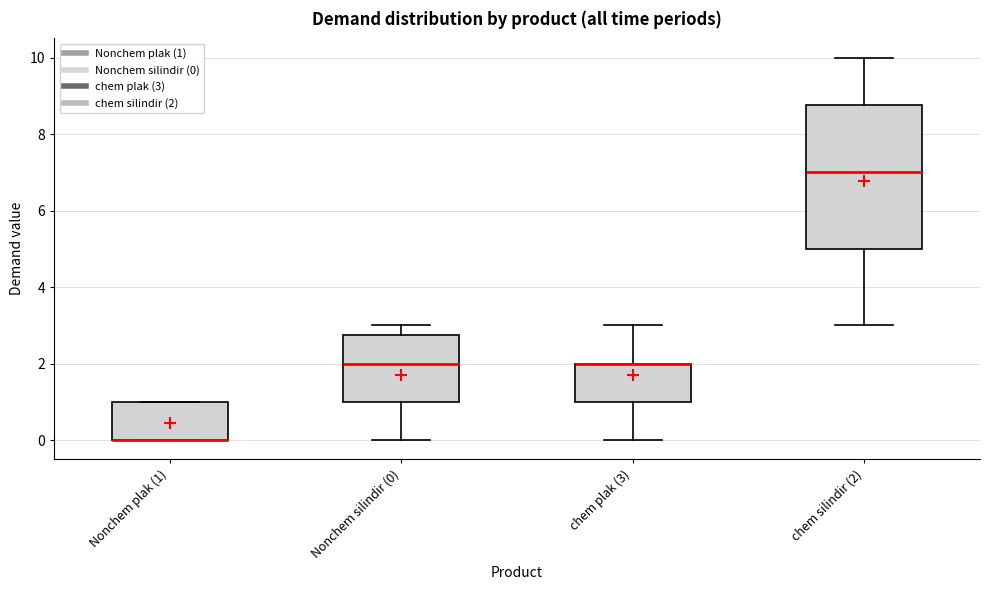

Reading left to right, transcribe this box plot: for each box, give where its median line is, the range the box spans, and where its two whiskers end, as read against the y-axis. The values are not printed on the chart, so give them approximately, as read against the axis.

Nonchem plak (1): median 0.0 (drawn on the box's lower edge), box 0.0 to 1.0, whiskers 0.0 to 1.0
Nonchem silindir (0): median 2.0, box 1.0 to 2.8, whiskers 0.0 to 3.0
chem plak (3): median 2.0 (drawn on the box's upper edge), box 1.0 to 2.0, whiskers 0.0 to 3.0
chem silindir (2): median 7.0, box 5.0 to 8.8, whiskers 3.0 to 10.0